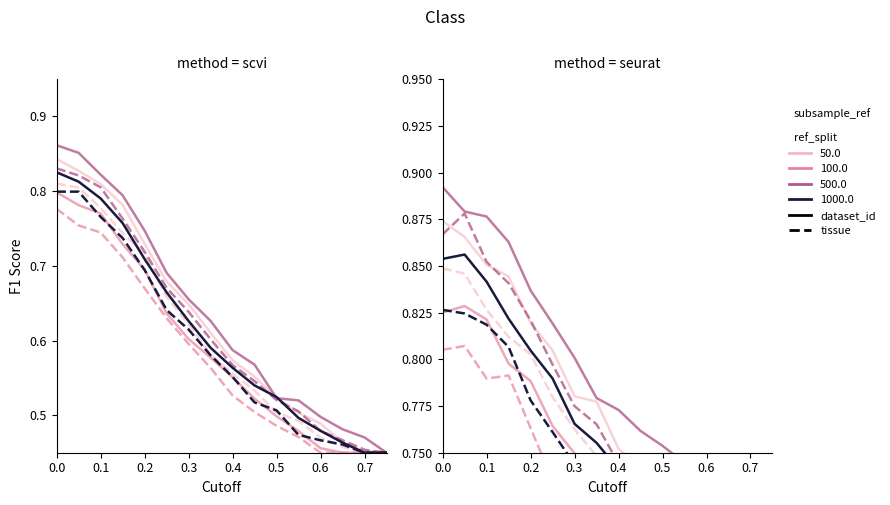

What is the difference between the maximum and minimum values?

0.4